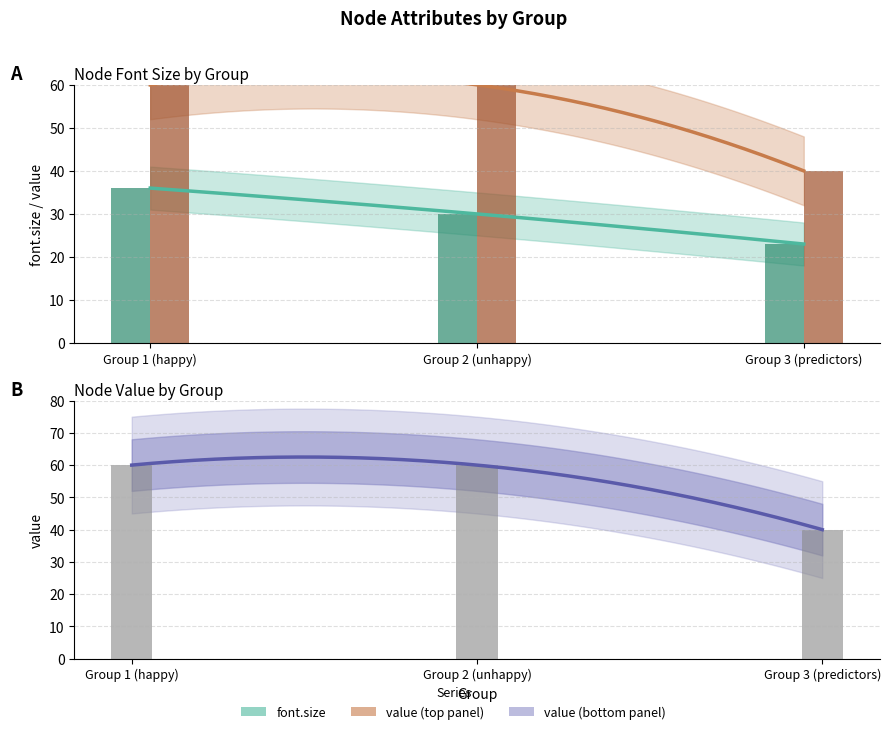

Are the bars grouped side by side (vs. stacked)?

Yes